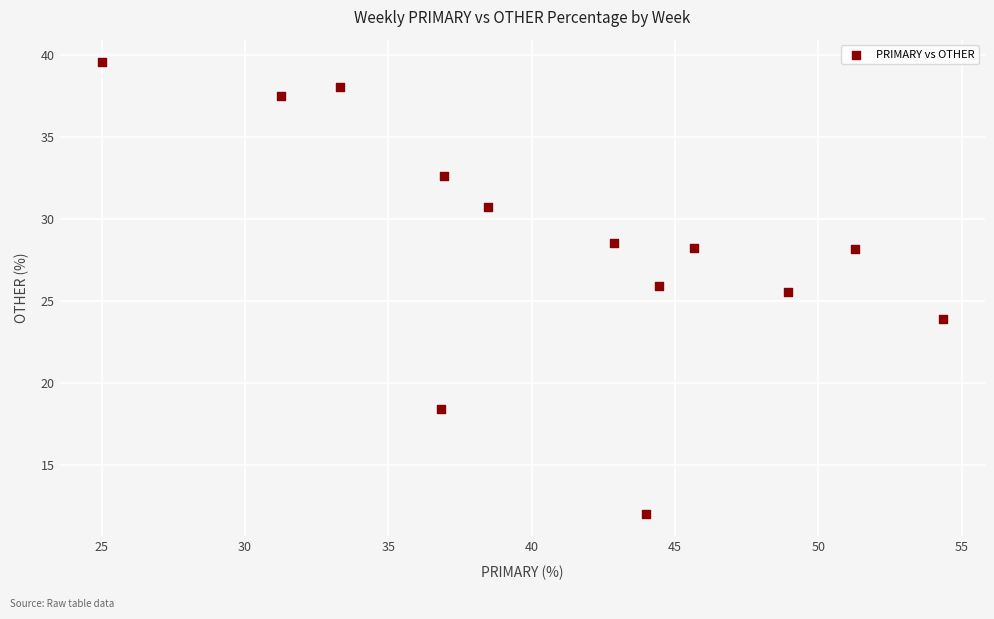

What Y value in the scatter plot is closest to 25?

25.5